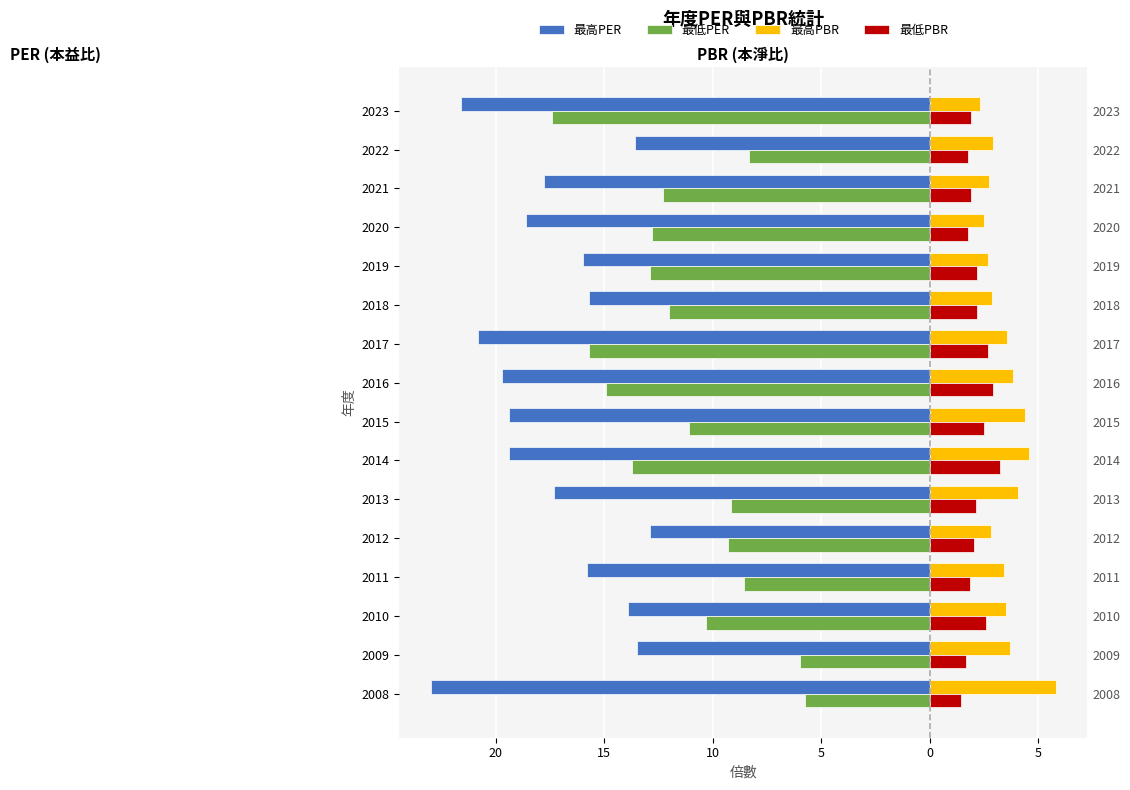

At how many categories does at least one series exceed 1?

16